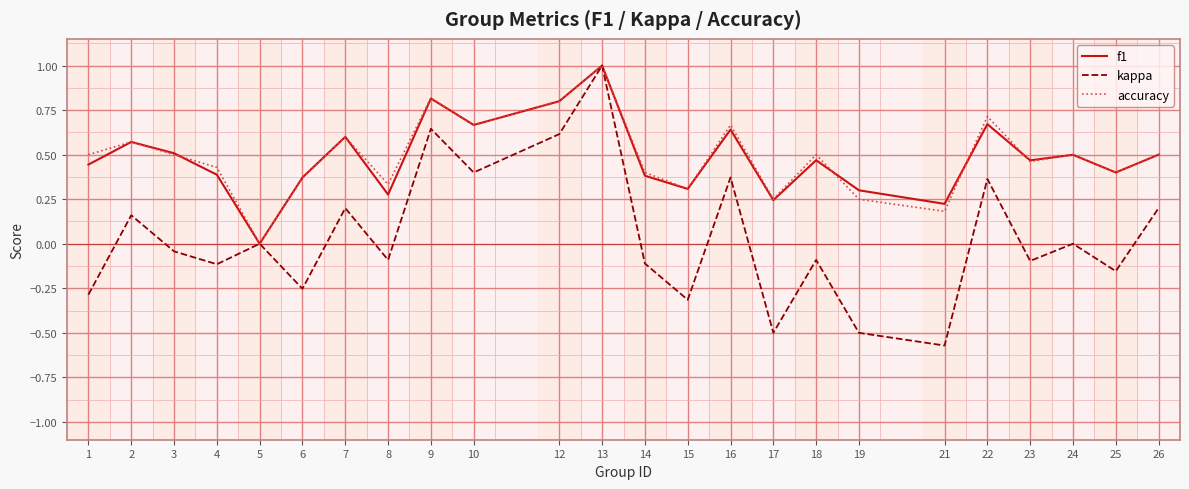

How many accuracy values are between 0 and 1?

24